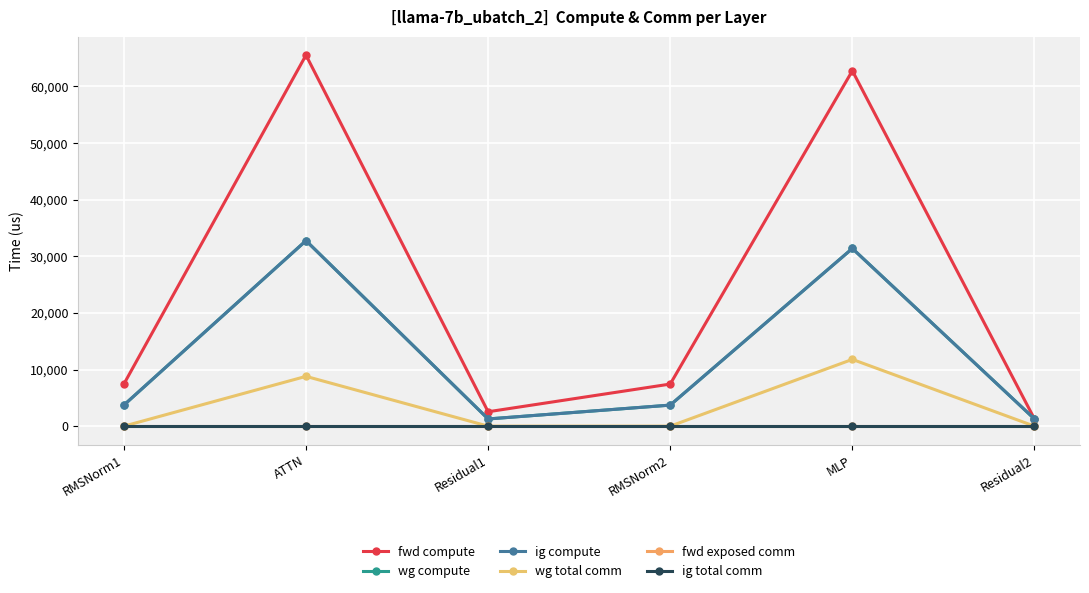

Where is wg compute nearest to the value 17006?

RMSNorm1